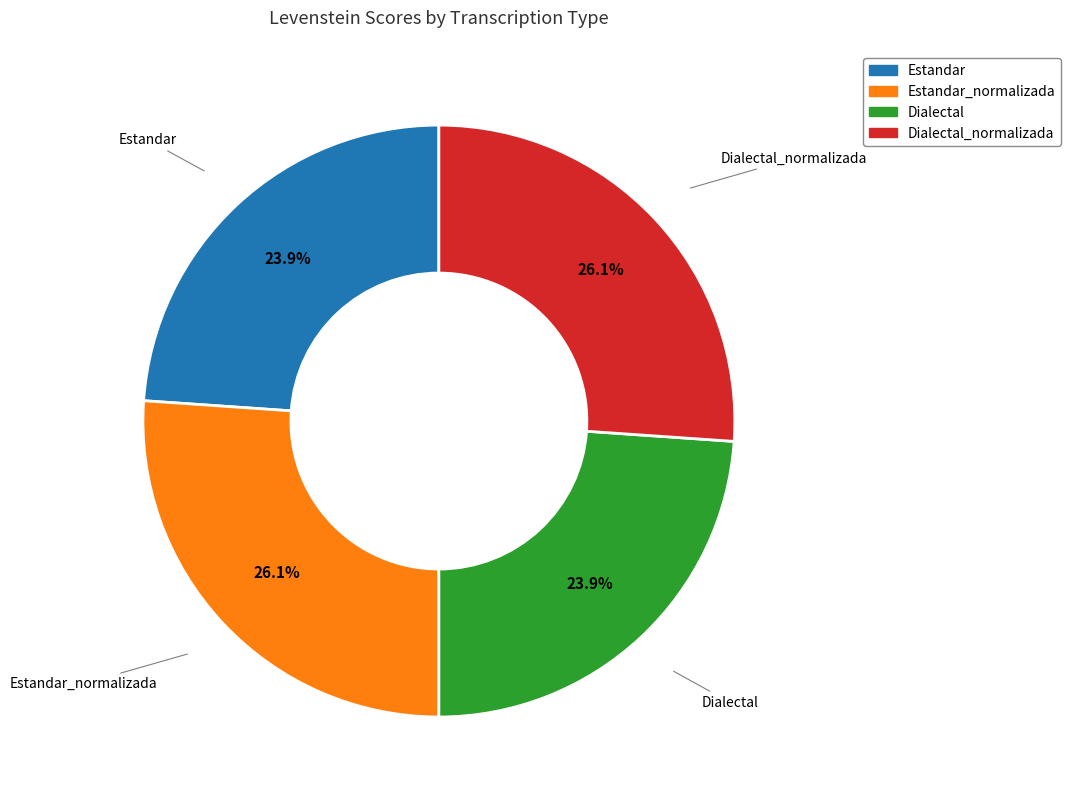

To the nearest percent, what is the average slice percentage?

25%